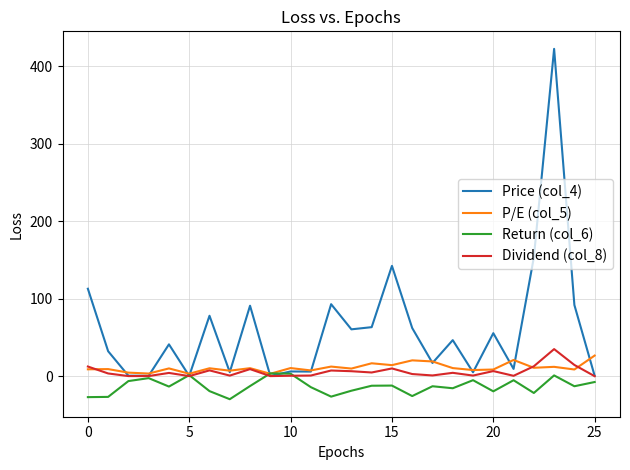

Which series has the largest total across all categories?

Price (col_4)